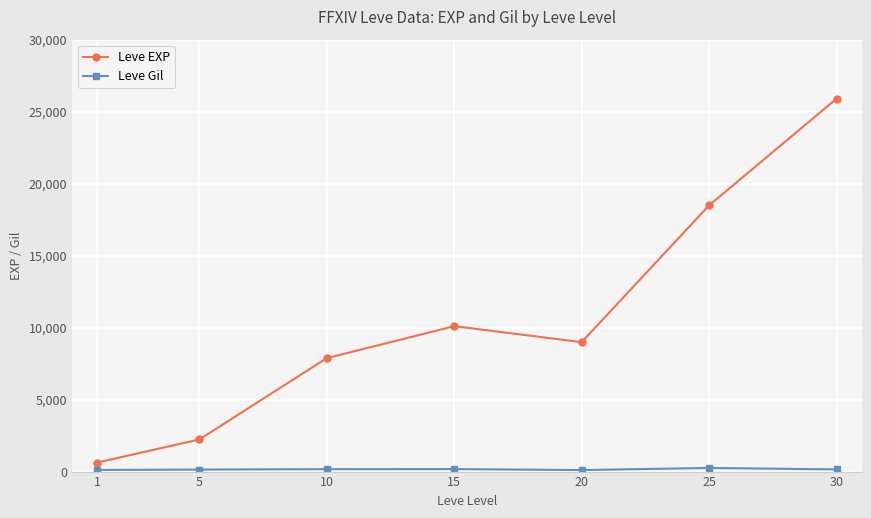

Where is the first local maximum for Leve EXP?

15